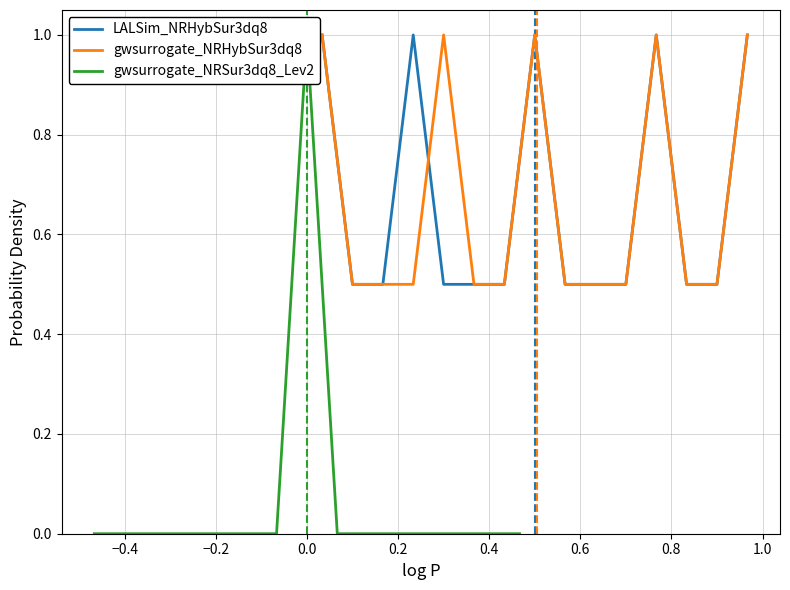

How many lines are shown in the chart?

3